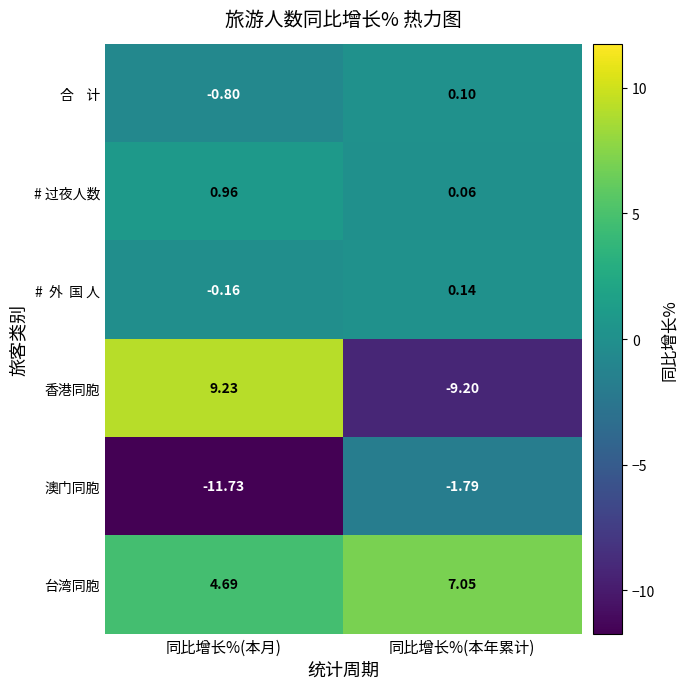

Where does the 香港同胞 series first go above 9?

同比增长%(本月)